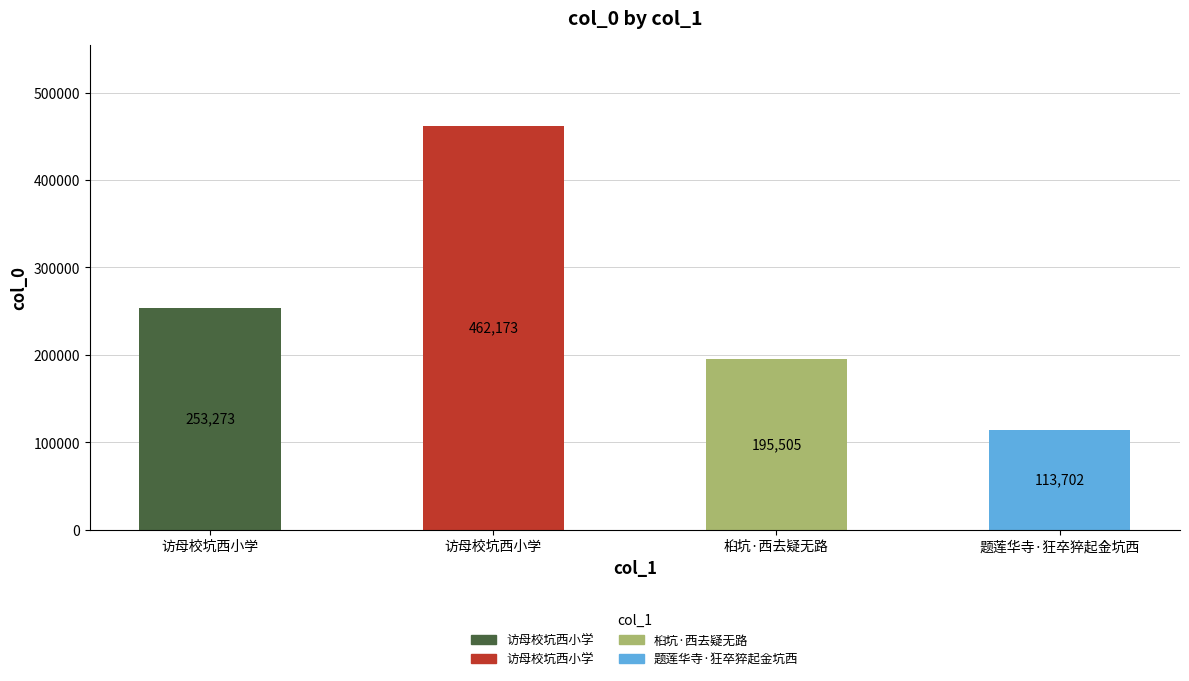

How many bars are there in total?

4